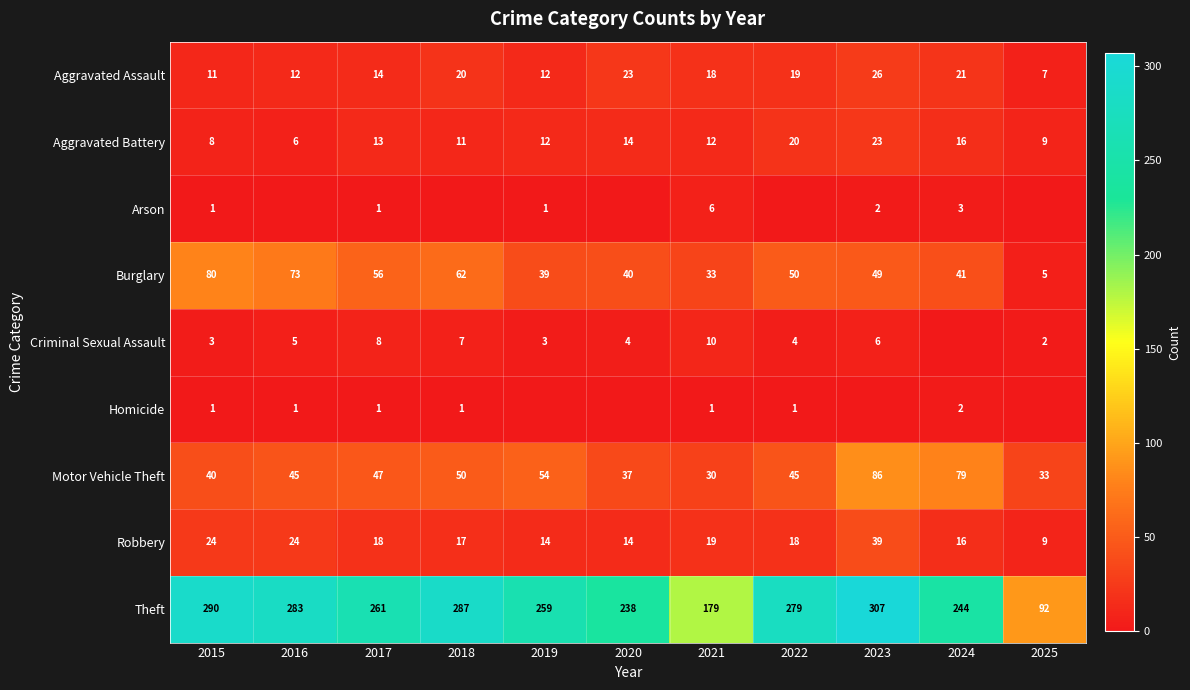

The Criminal Sexual Assault series shows 3 at 2019. True or false?

True